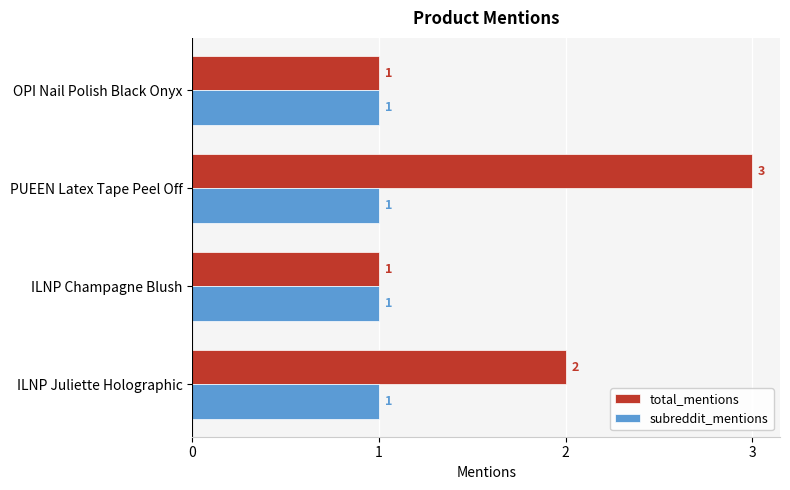

Which series changed the most between OPI Nail Polish Black Onyx and ILNP Juliette Holographic?

total_mentions